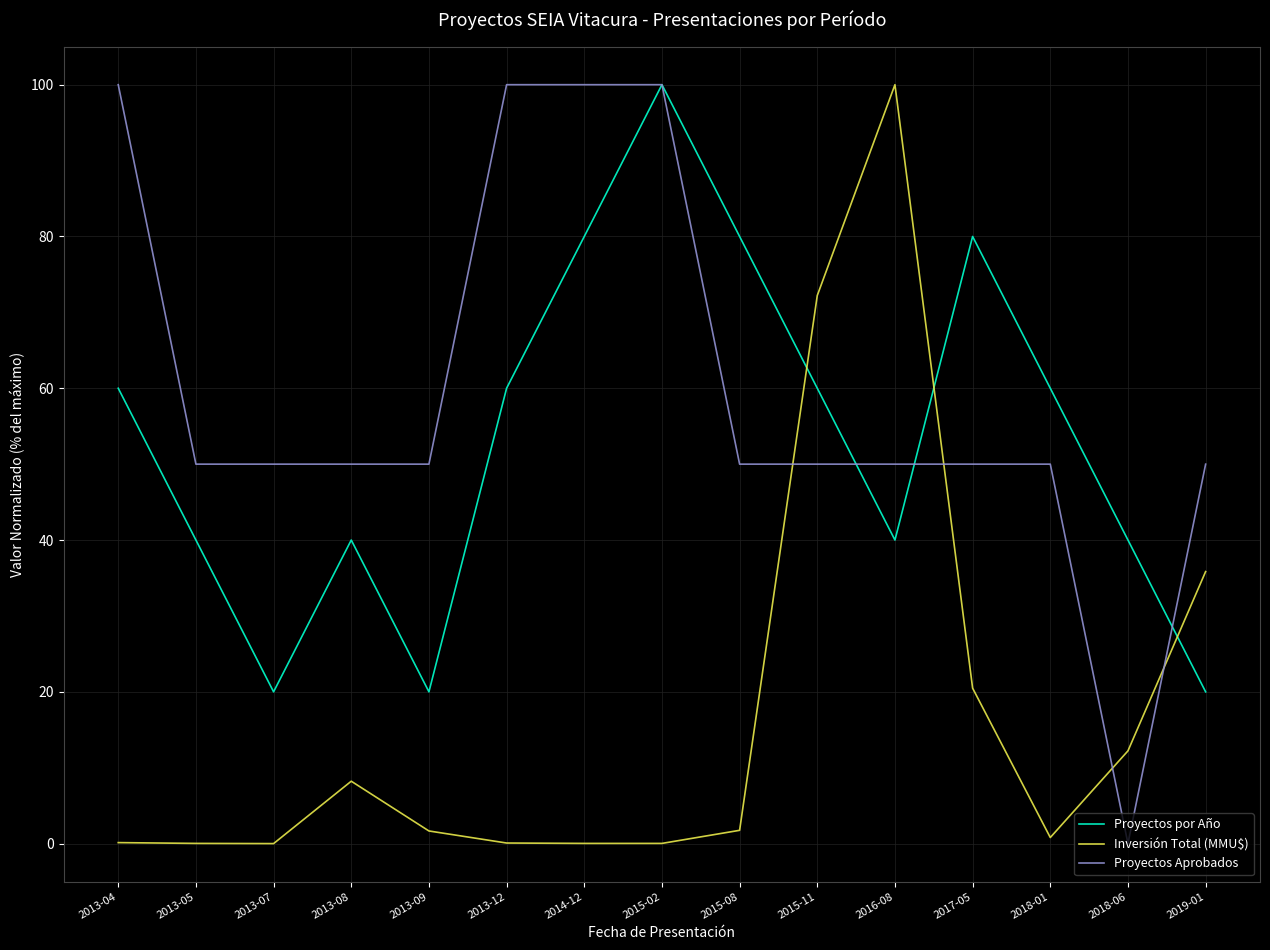

How many lines are shown in the chart?

3